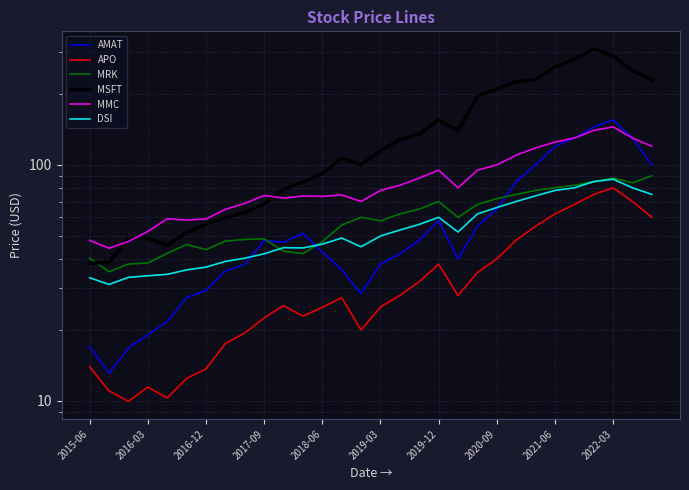

What is the difference between the MRK values at 11 and 25?

39.9